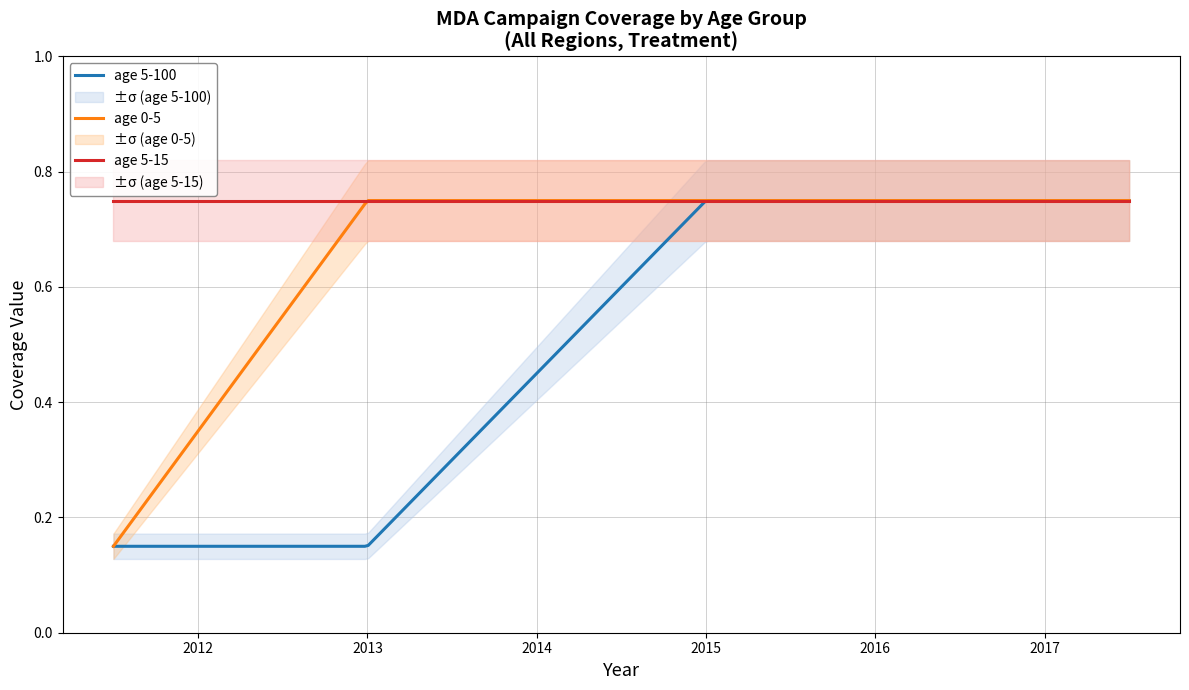

What is the greatest value displayed?

0.8